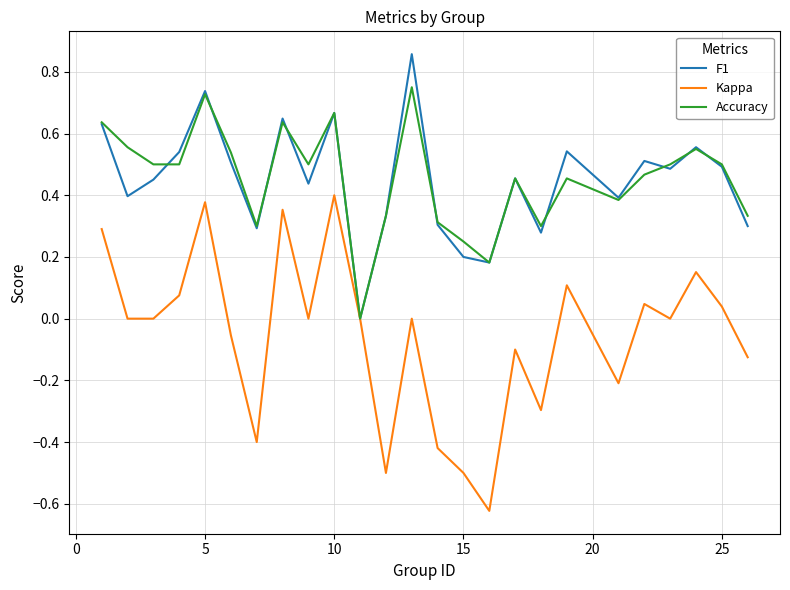

After their last crossing, which series has the higher values: F1 or Accuracy?

Accuracy